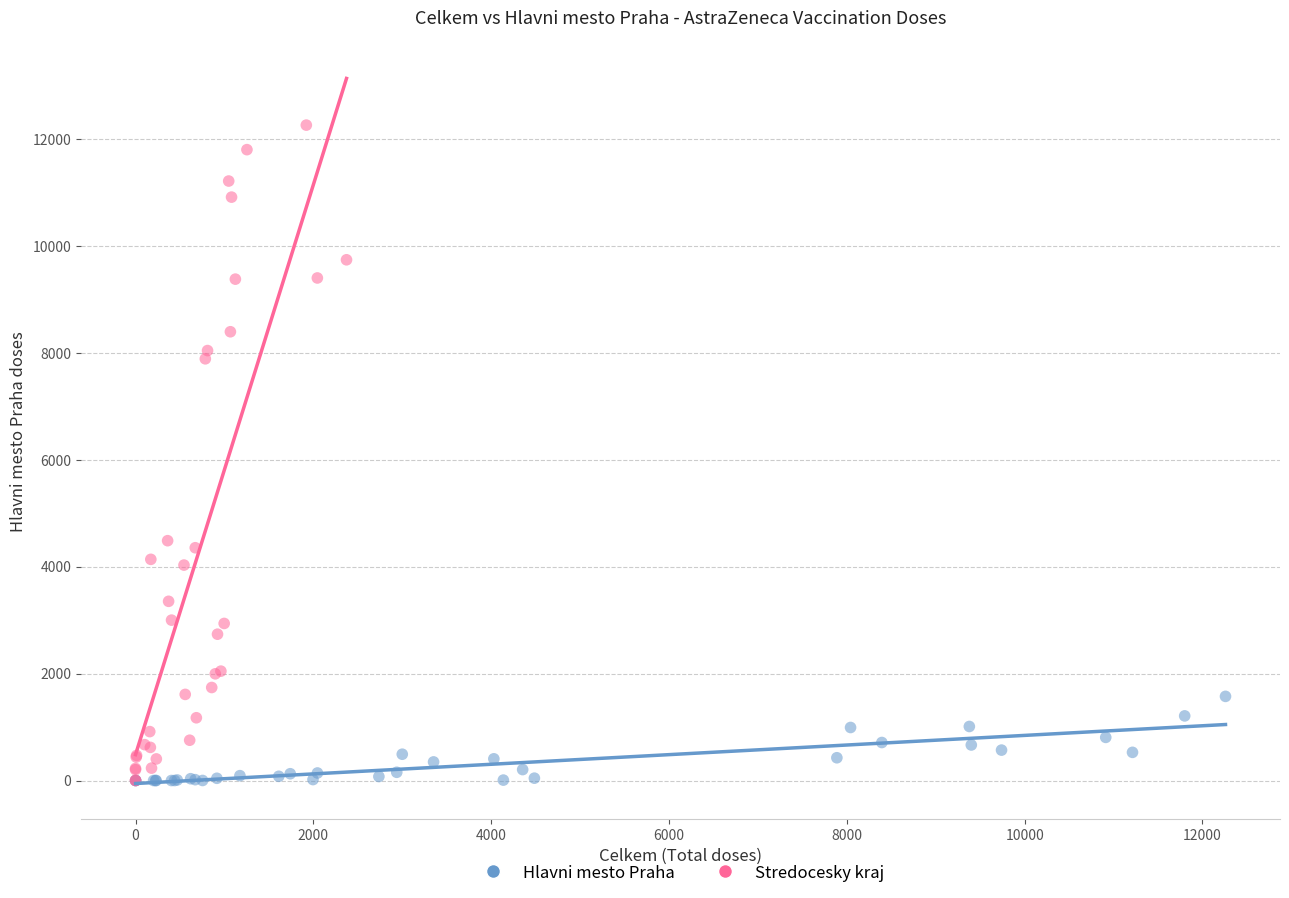

Which series reaches the maximum Y coordinate?

Stredocesky kraj